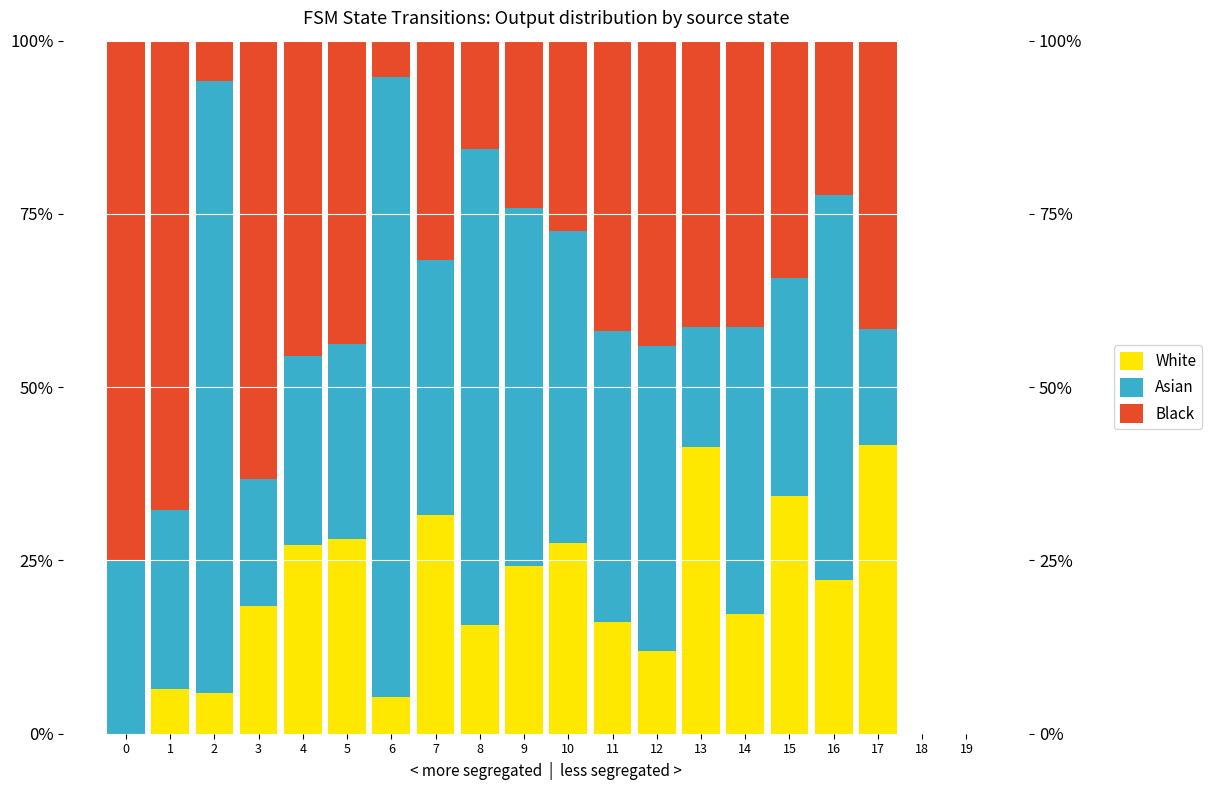

Are the bars horizontal?

No